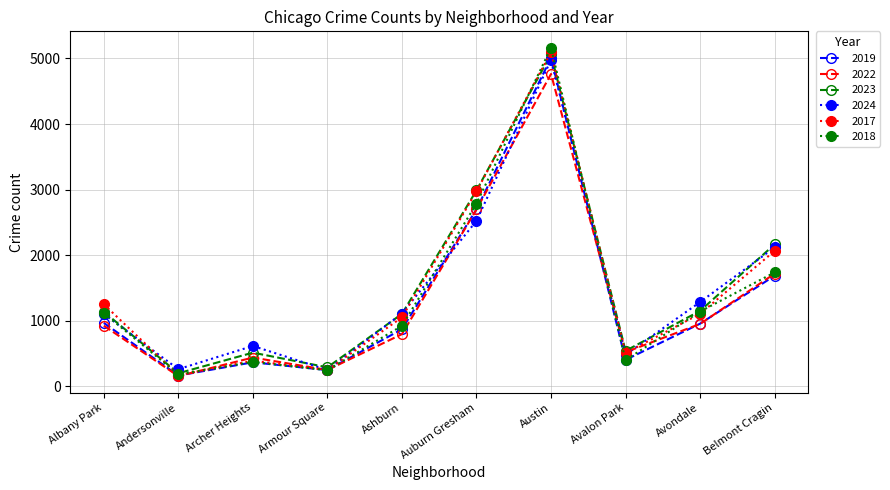

Is it true that 2022 equals 440 at Archer Heights?

True